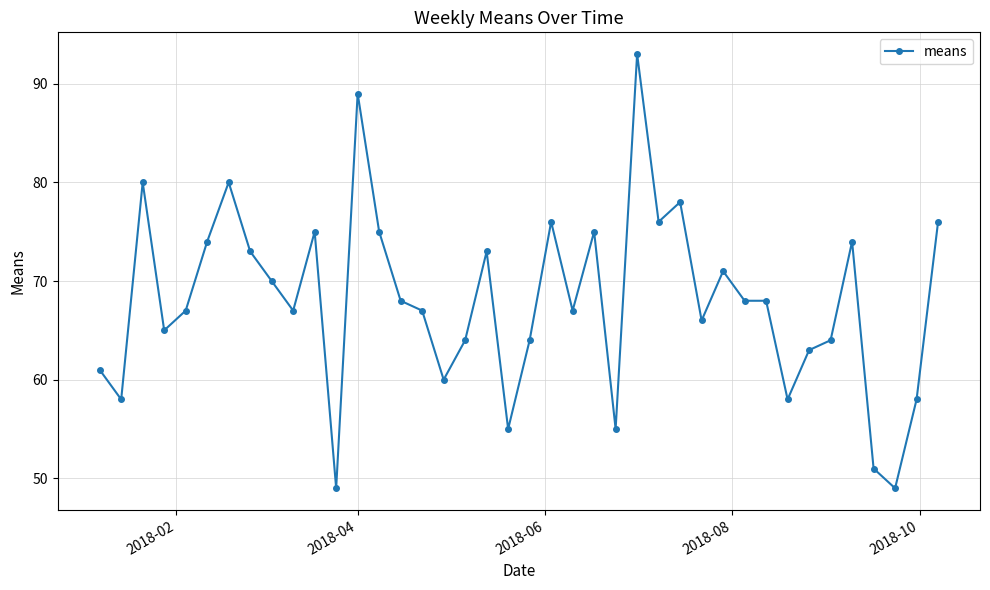

True or false: there are more than 2 points higher than both neighbors.

True